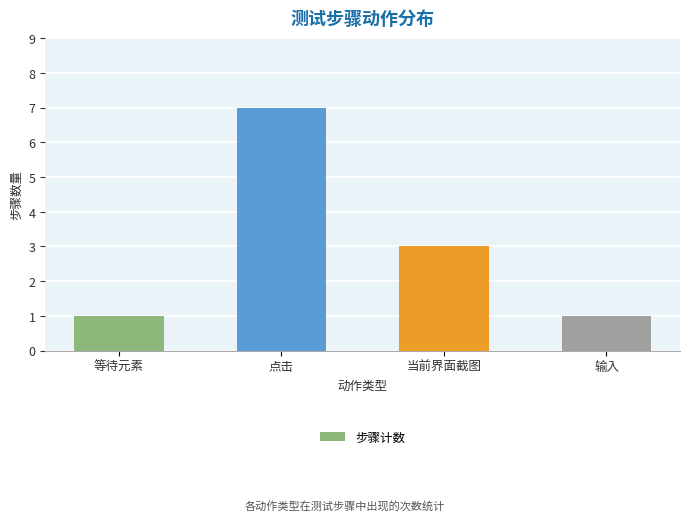

What is the difference between the values at 等待元素 and 当前界面截图?

2